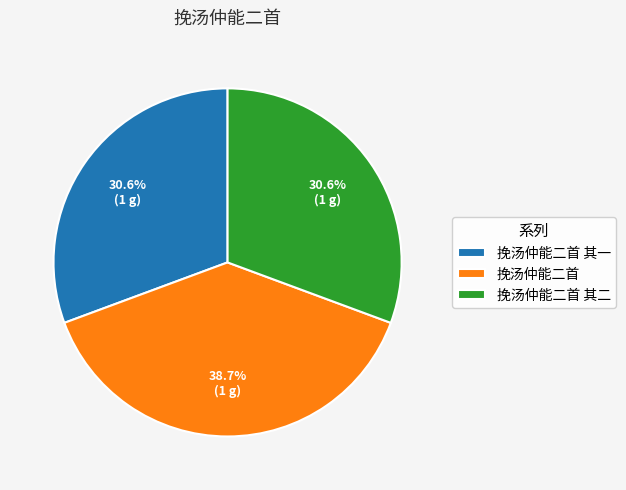

To the nearest percent, what is the difference between the 挽汤仲能二首 and 挽汤仲能二首 其二 slice percentages?

8%